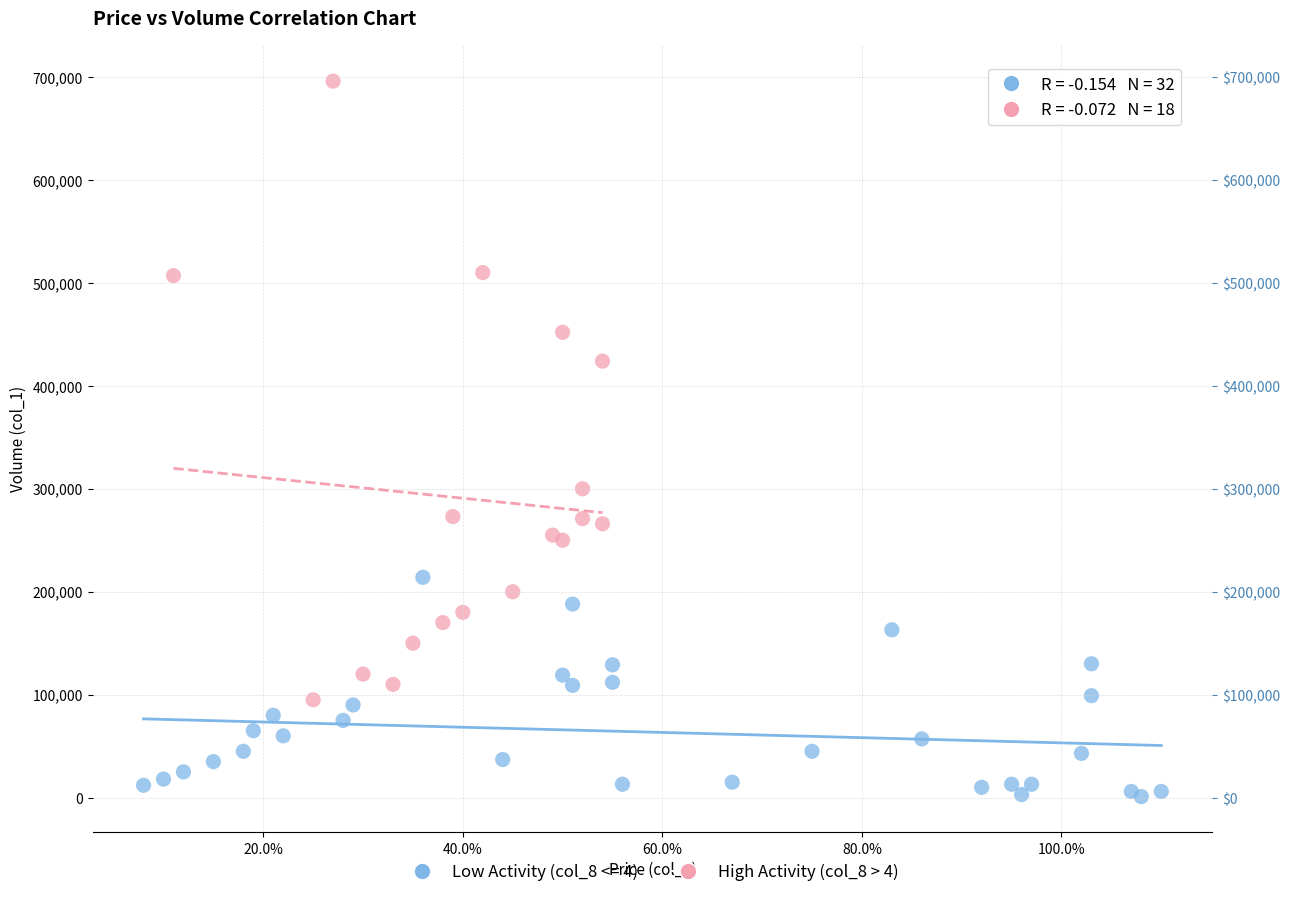

Which series reaches the maximum Y coordinate?

High Activity (col_8 > 4)